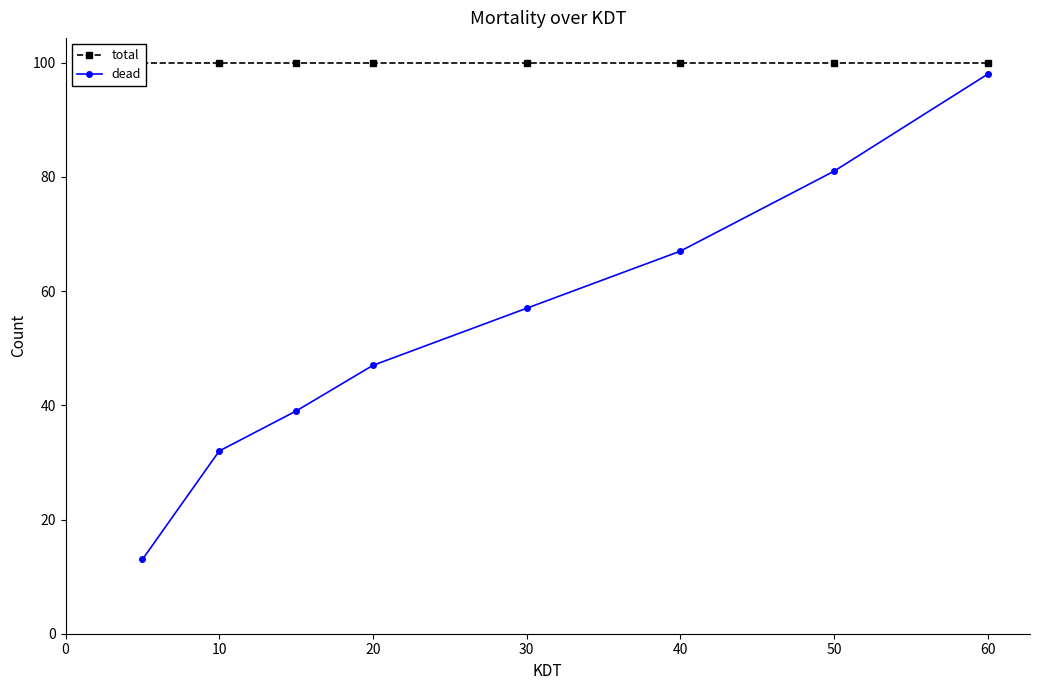

What is the minimum value for dead?

13